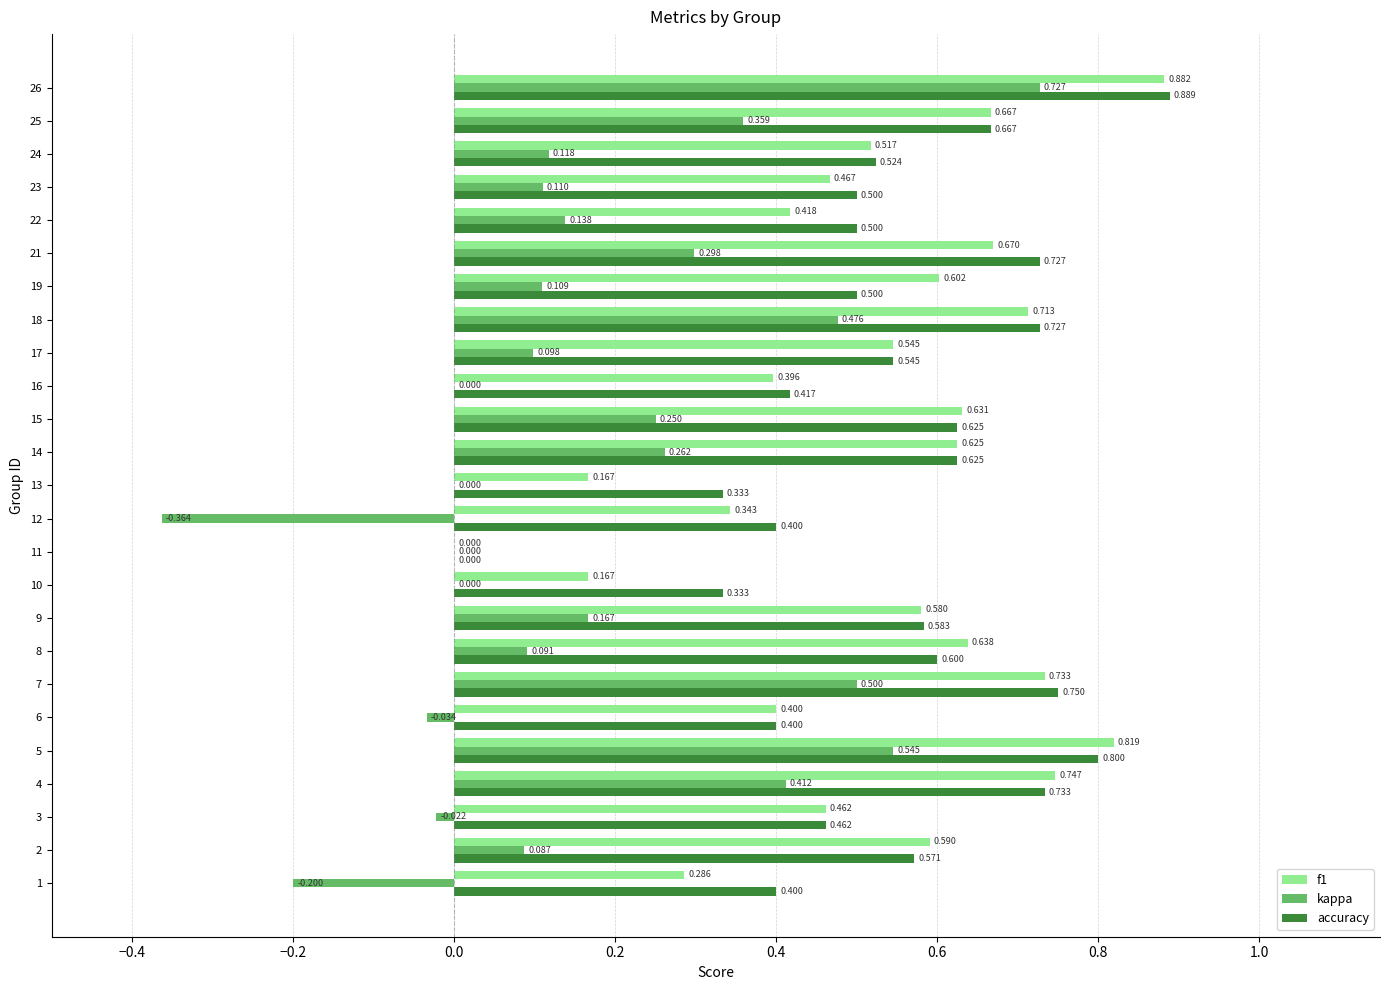

Which series has the largest total across all categories?

accuracy